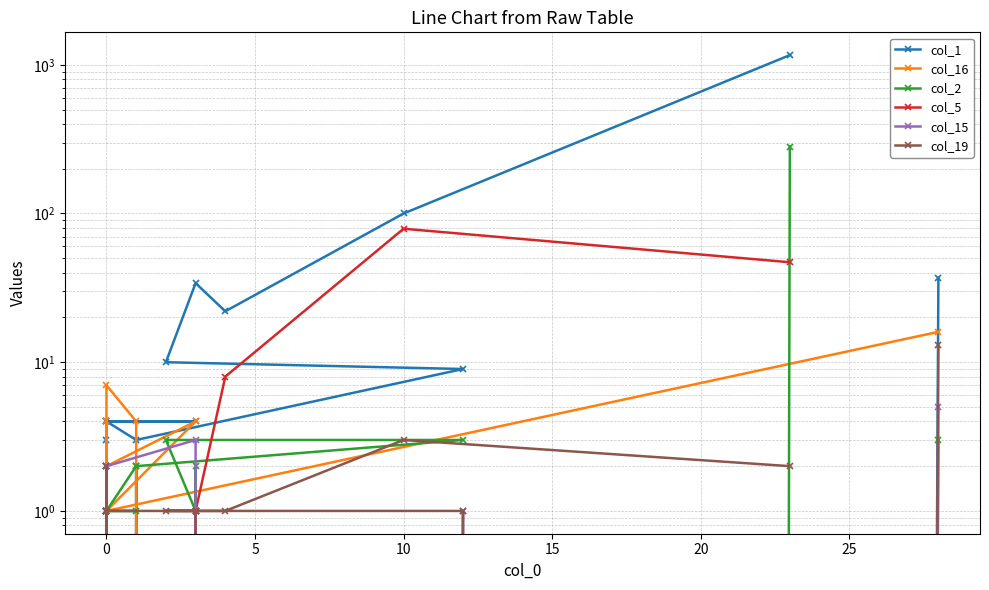

Which series has the largest range (max minus min)?

col_1